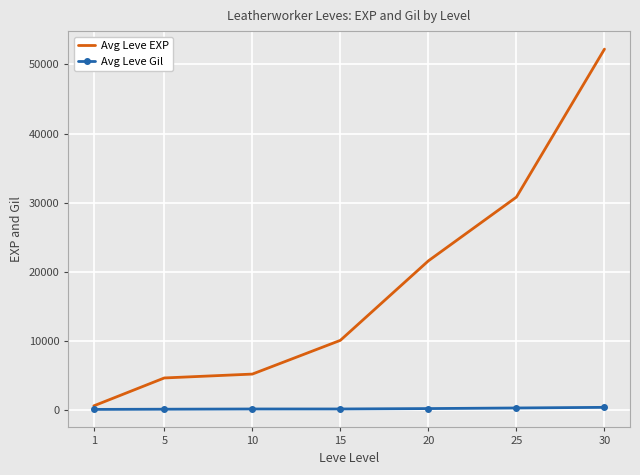

What is the difference between the highest and lowest values at 5?

4520